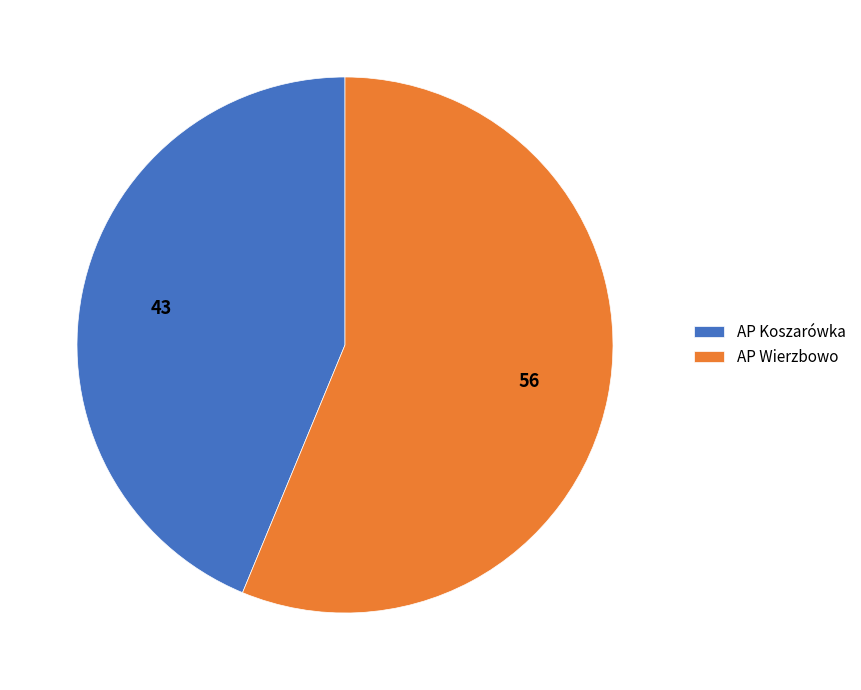

Rank the categories by value from lowest to highest.

AP Koszarówka, AP Wierzbowo